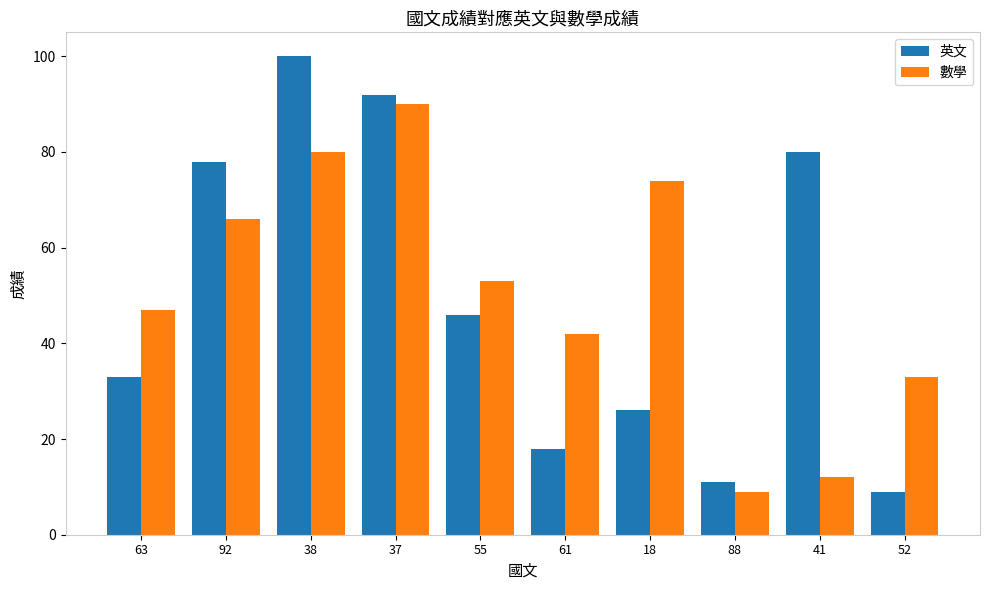

Which category has the lowest value in the 英文 series?

52